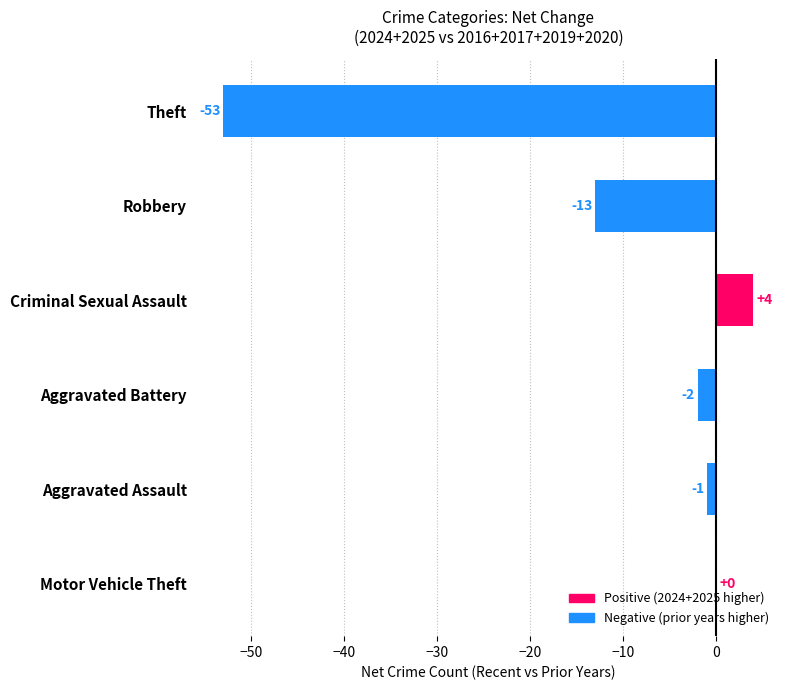

How many distinct data groups are displayed?

1